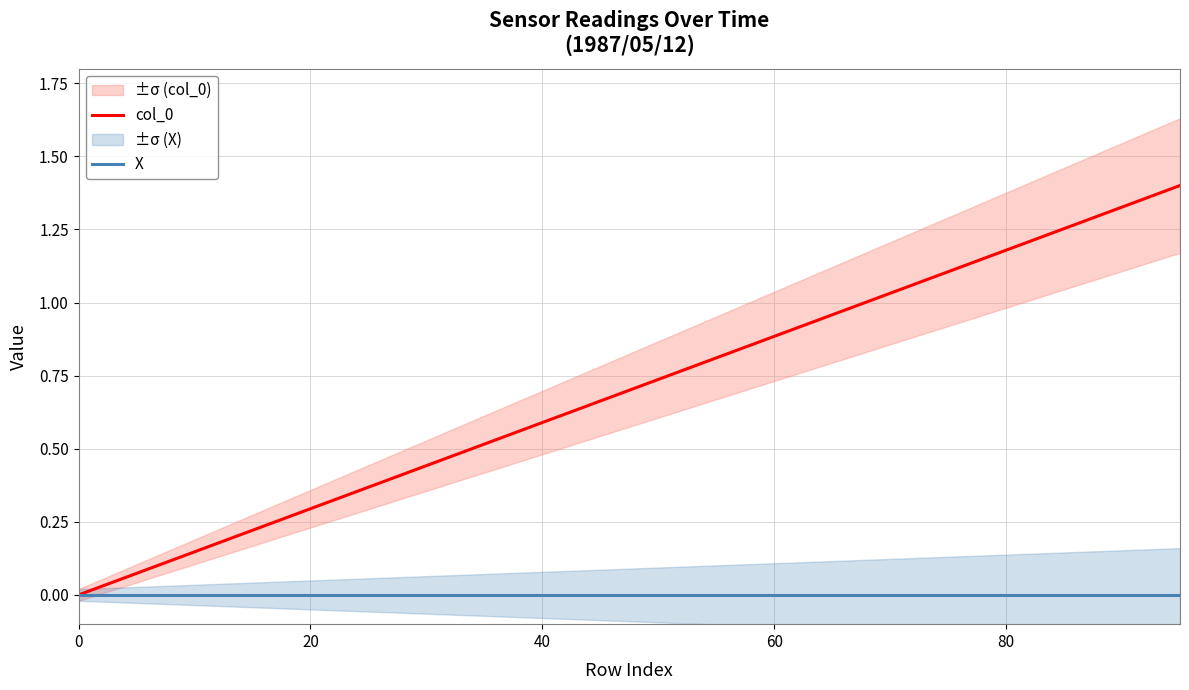

Which series has the largest total across all categories?

col_0